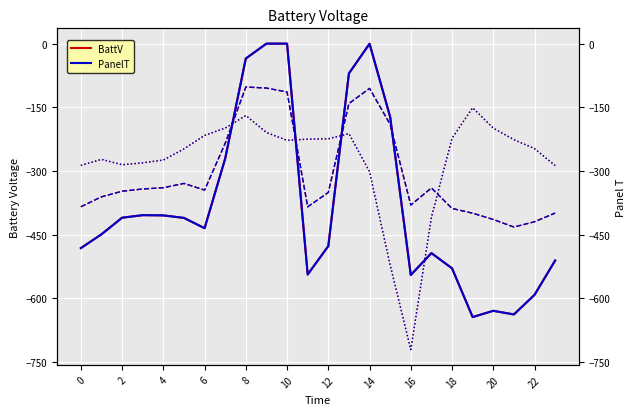

What is the lowest value of the BattV series?

-644.5